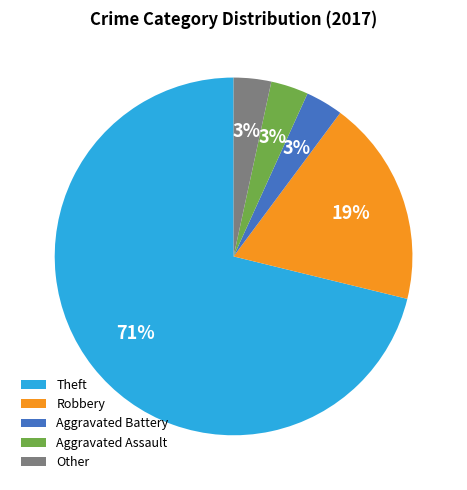

The Aggravated Battery slice represents 3% of the pie. True or false?

True